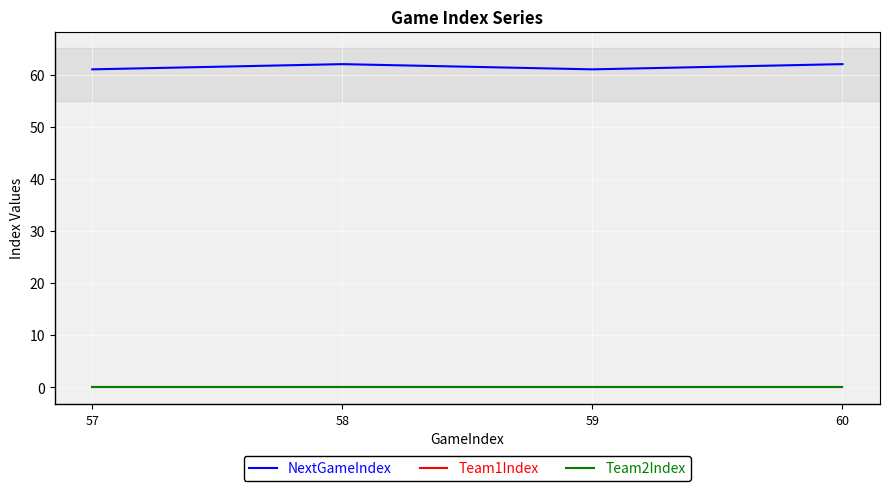

Does the chart display data point markers on the line(s)?

No